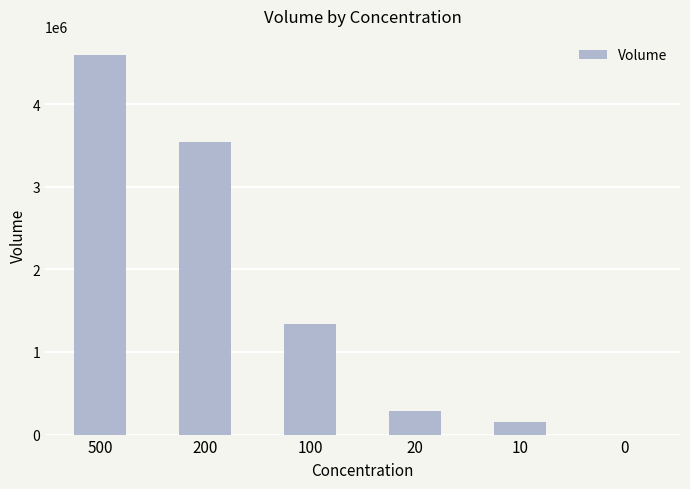

What is the change in value from 100 to 0?

-1335240